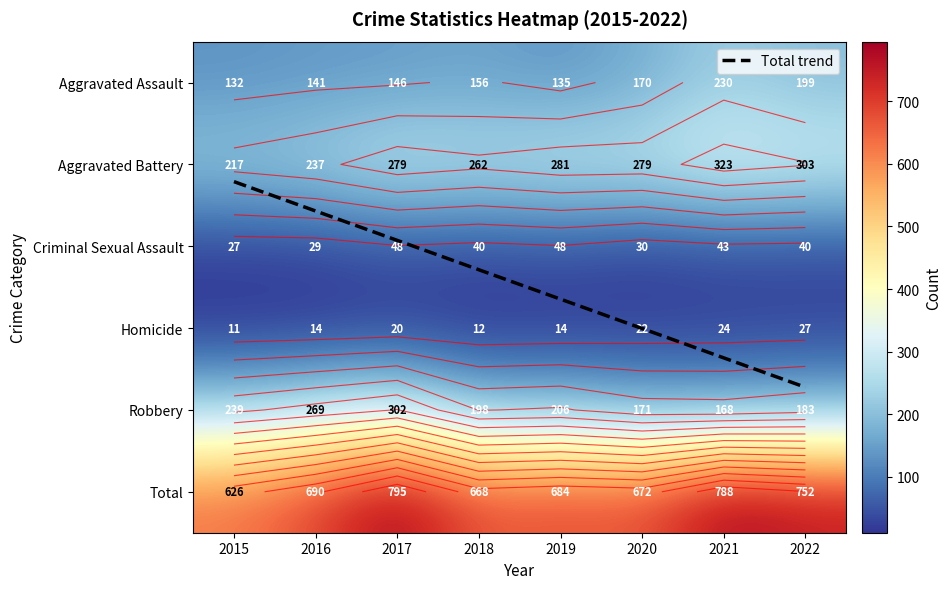

Between 2016 and 2018, which series saw the biggest shift?

Robbery